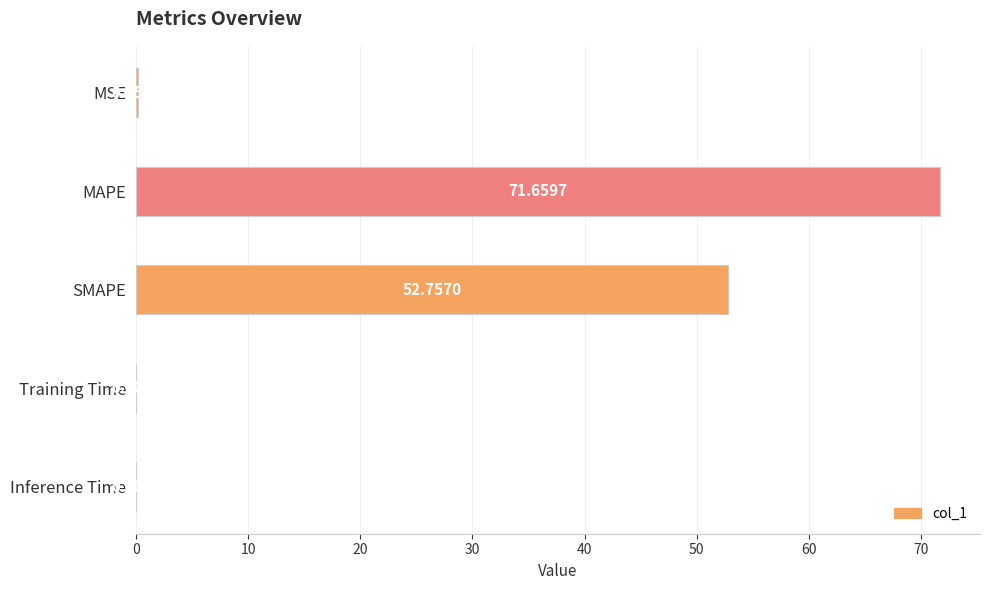

What is the greatest value displayed?

71.7